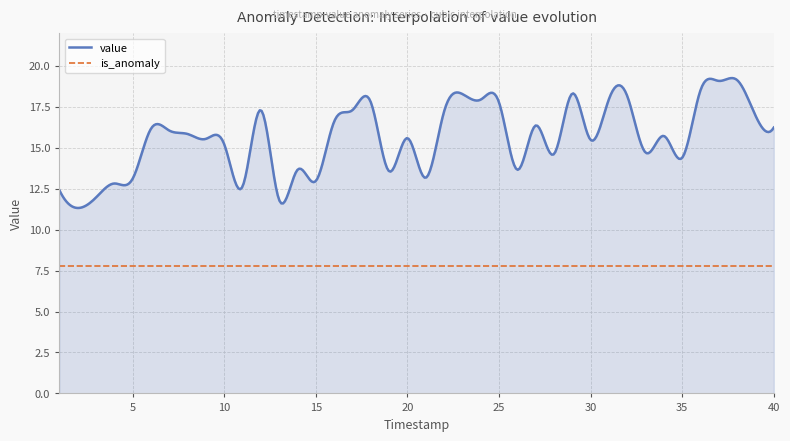

Which series has the largest total across all categories?

value